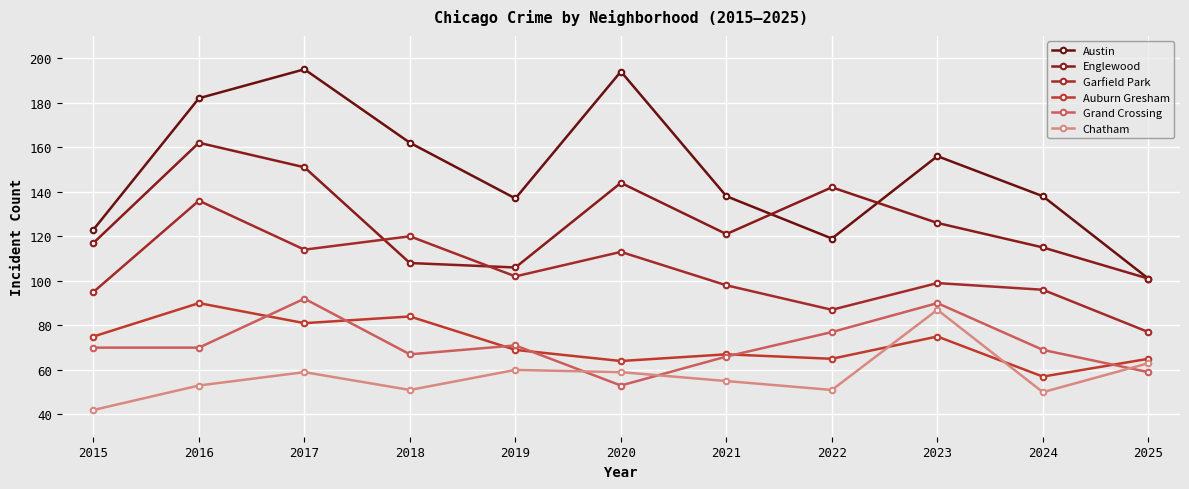

Is it true that Grand Crossing equals 125 at 2015?

False